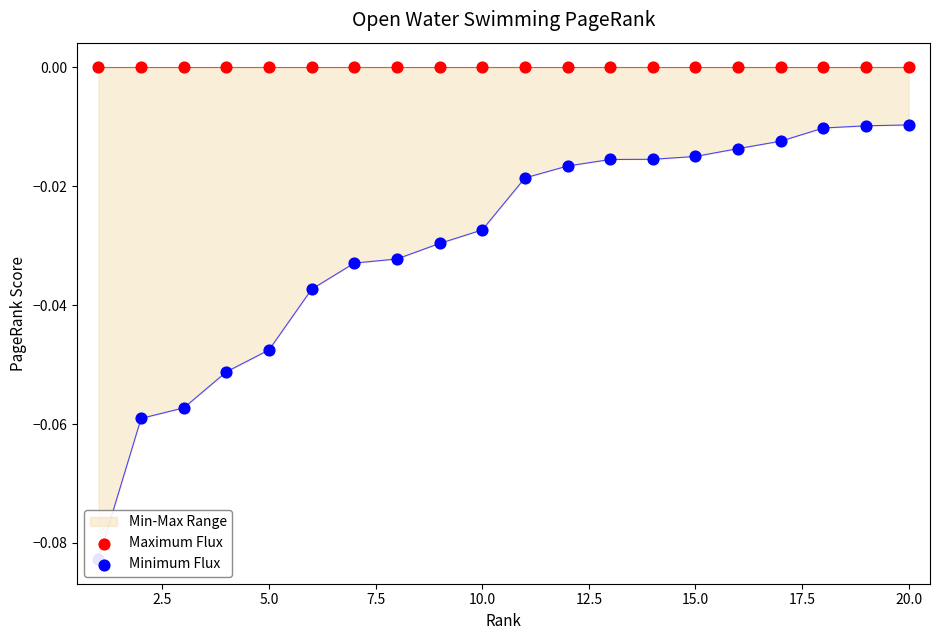

Which series has the largest total across all categories?

Maximum Flux